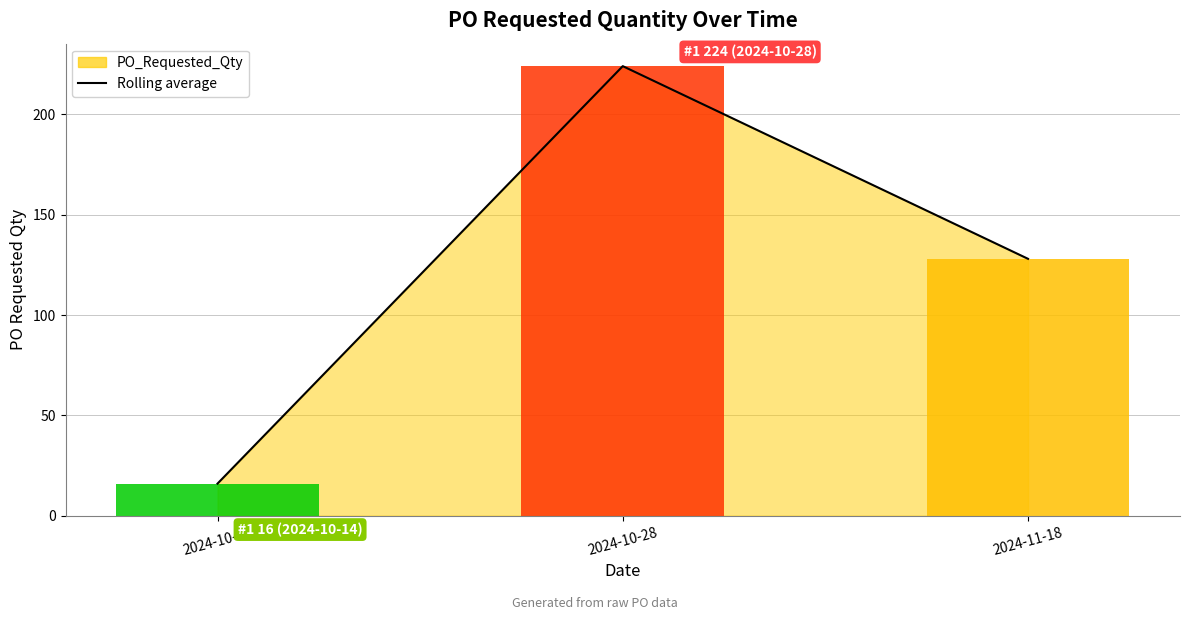

What position from the right is 2024-10-28?

2